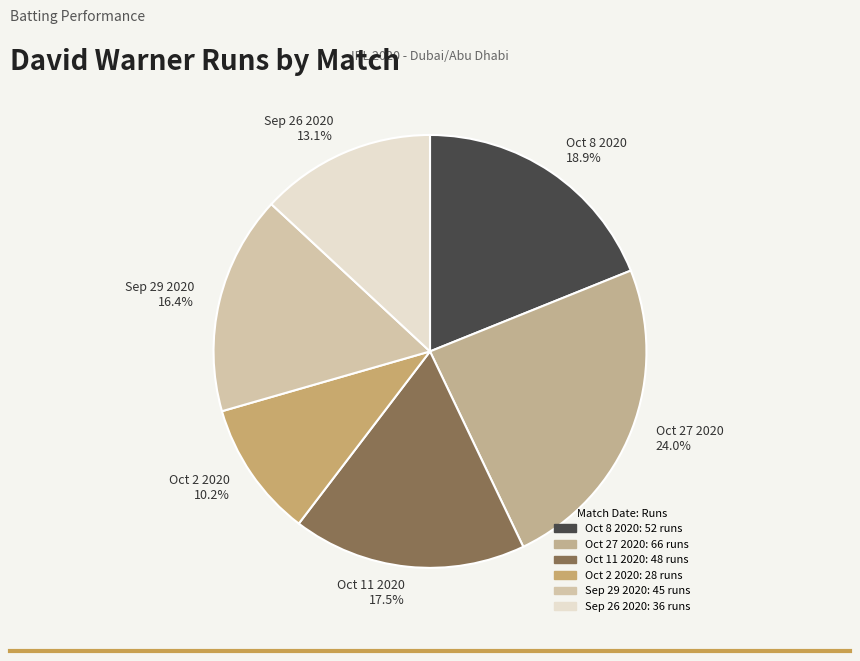

Combined, do Oct 2 2020 10.2% and Sep 29 2020 16.4% account for over 50%?

No